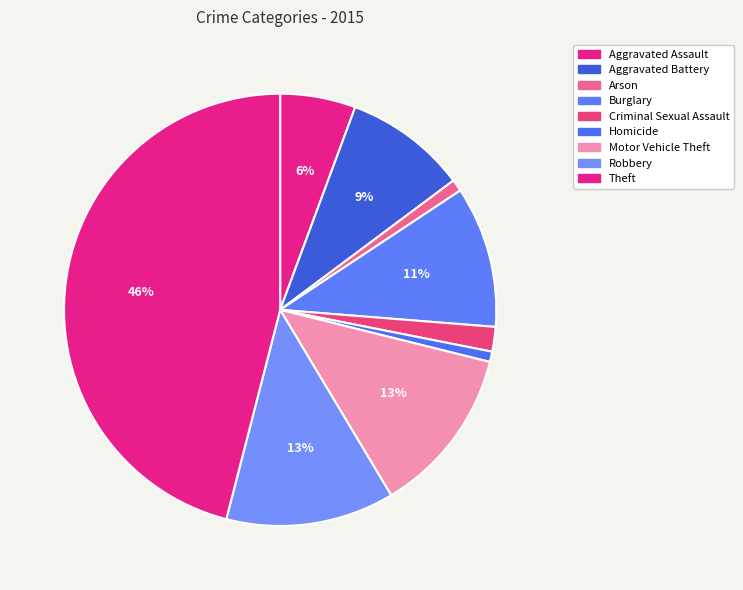

To the nearest percent, what is the combined percentage of Aggravated Assault and Homicide?

6%